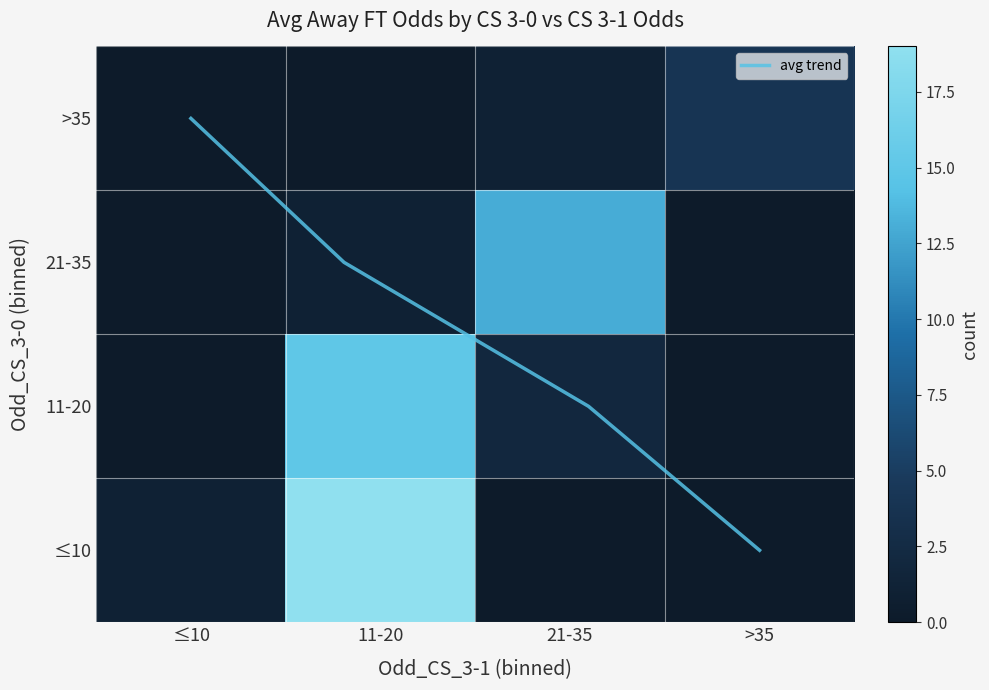

Count the number of data series in this chart.

5